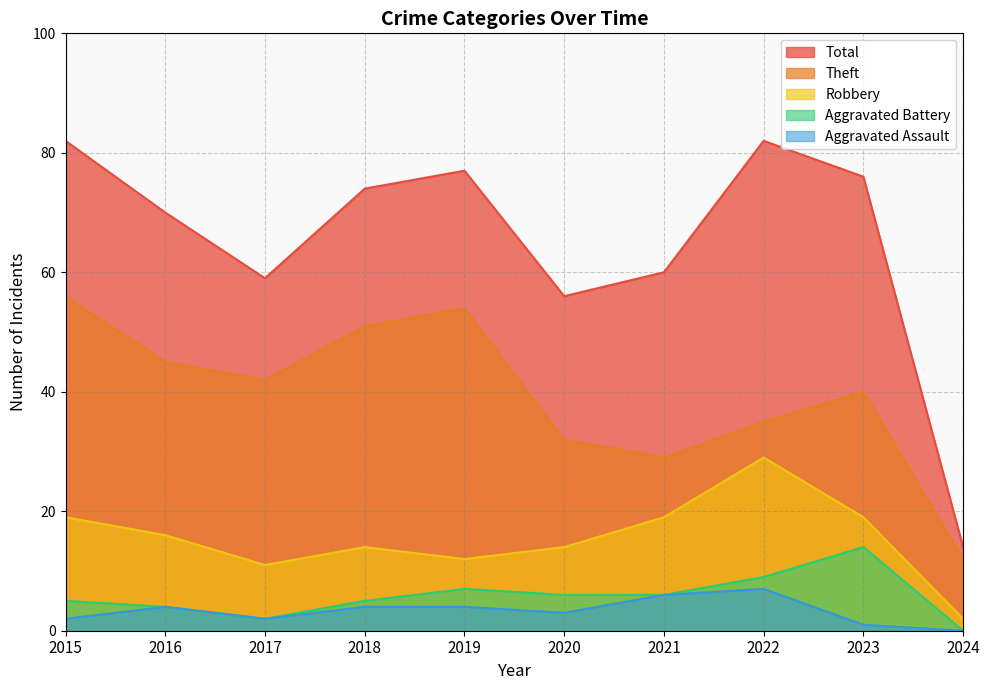

Which series has the largest total across all categories?

Total